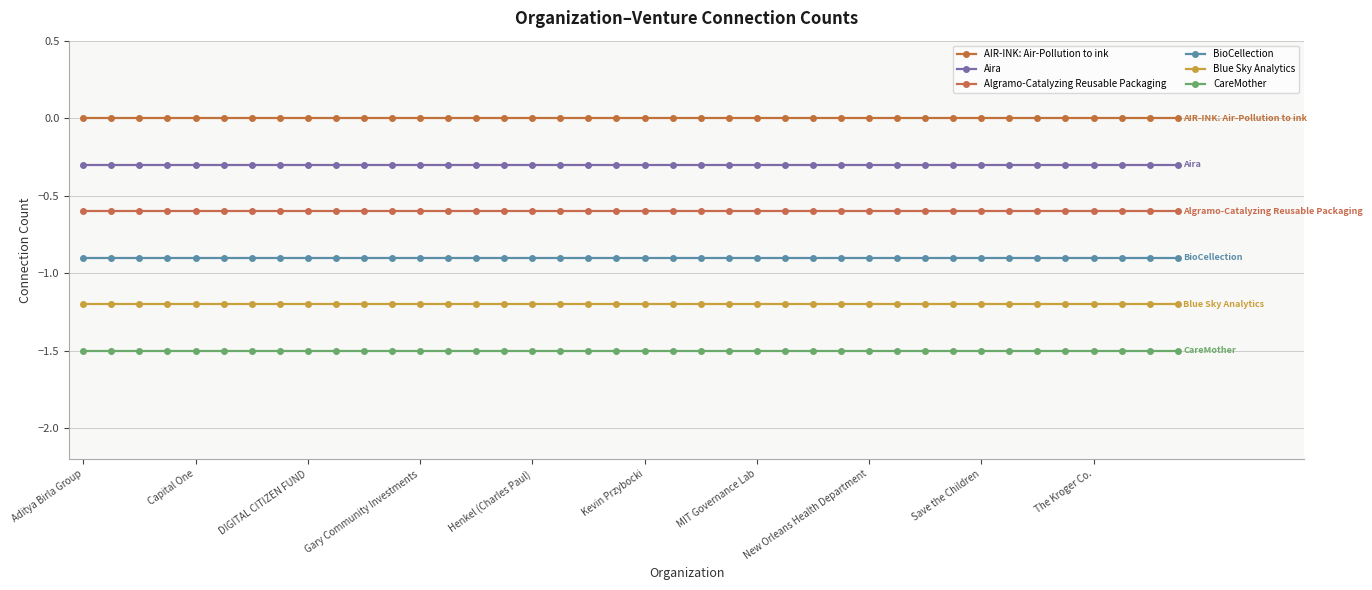

Count the number of categories in the chart.

40